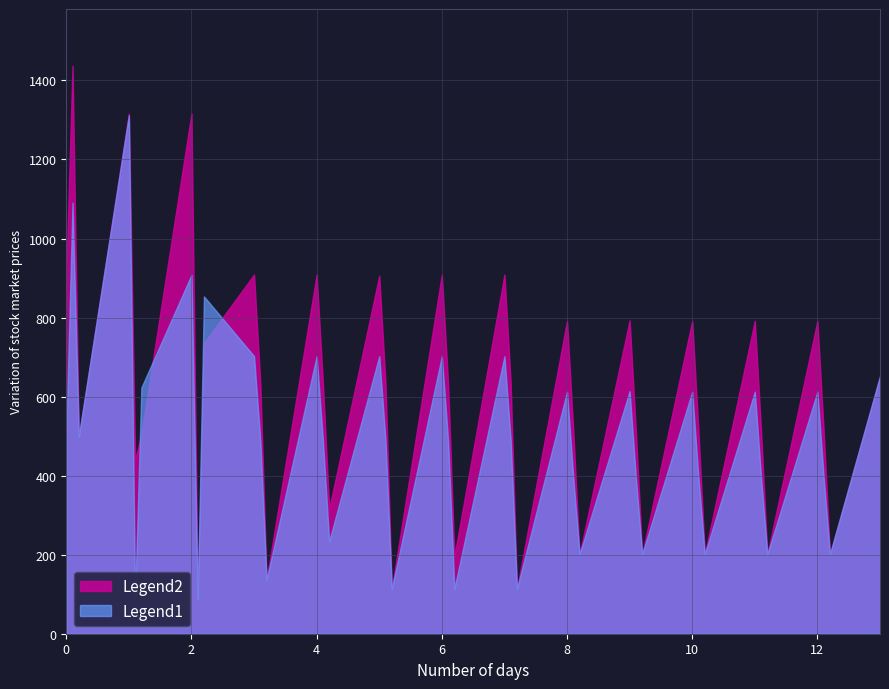

How many data points in Legend2 are above 1090?

3